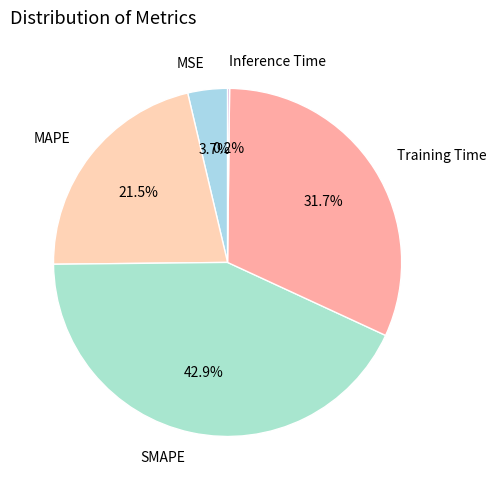

Is the sum of MSE and SMAPE greater than half?

No